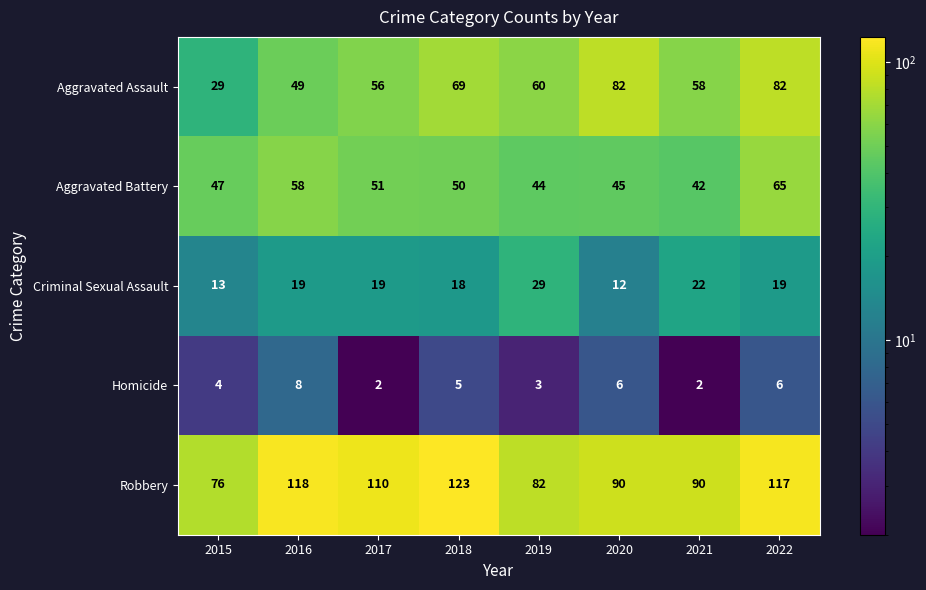

The Robbery series shows 90 at 2020. True or false?

True